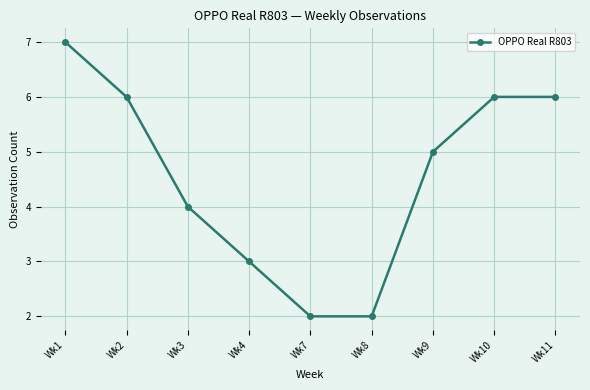

The value at Wk10 is 3. True or false?

False